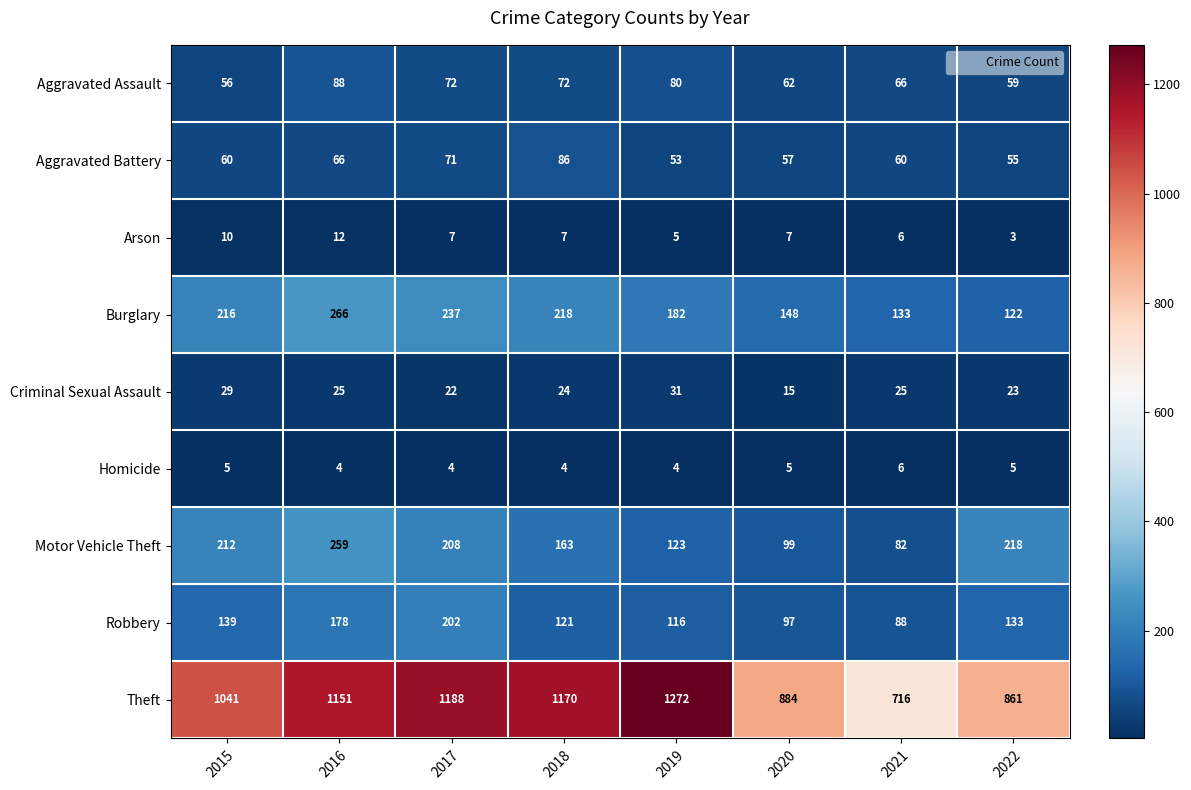

Is it true that Criminal Sexual Assault equals 25 at 2016?

True